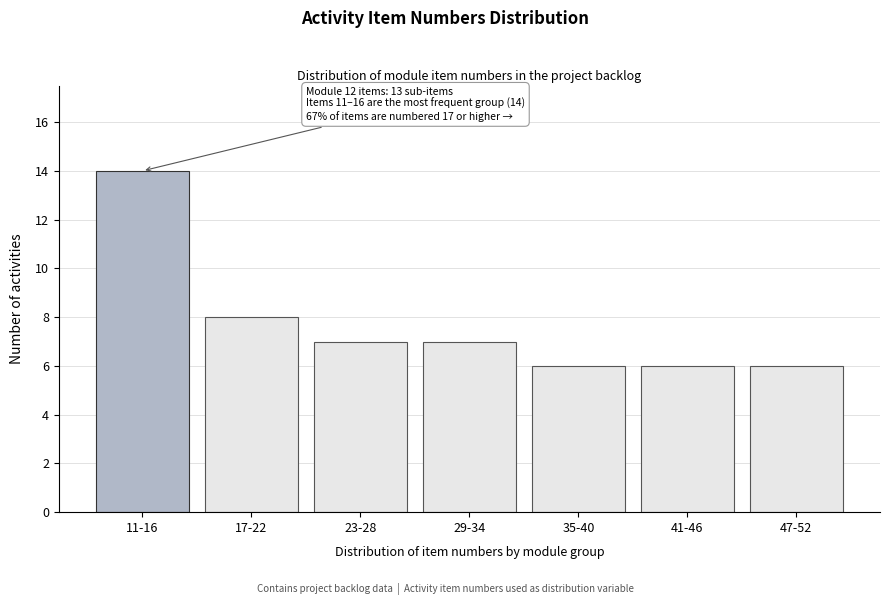

Reading left to right, extract all data points from this chart.

11-16=14	17-22=8	23-28=7	29-34=7	35-40=6	41-46=6	47-52=6